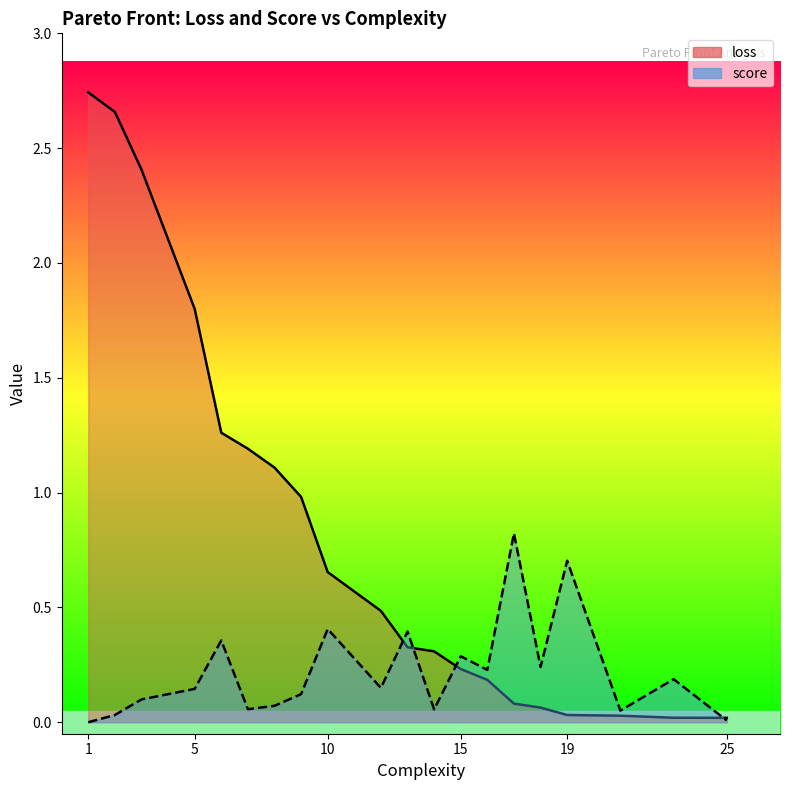

Reading left to right, extract all data points from this chart.

loss: 1=2.7	2=2.7	3=2.4	5=1.8	6=1.3	7=1.2	8=1.1	9=1.0	10=0.7	12=0.5	13=0.3	14=0.3	15=0.2	16=0.2	17=0.1	18=0.1	19=0.0	21=0.0	23=0.0	25=0.0
score: 1=0.0	2=0.0	3=0.1	5=0.1	6=0.4	7=0.1	8=0.1	9=0.1	10=0.4	12=0.1	13=0.4	14=0.1	15=0.3	16=0.2	17=0.8	18=0.2	19=0.7	21=0.1	23=0.2	25=0.0